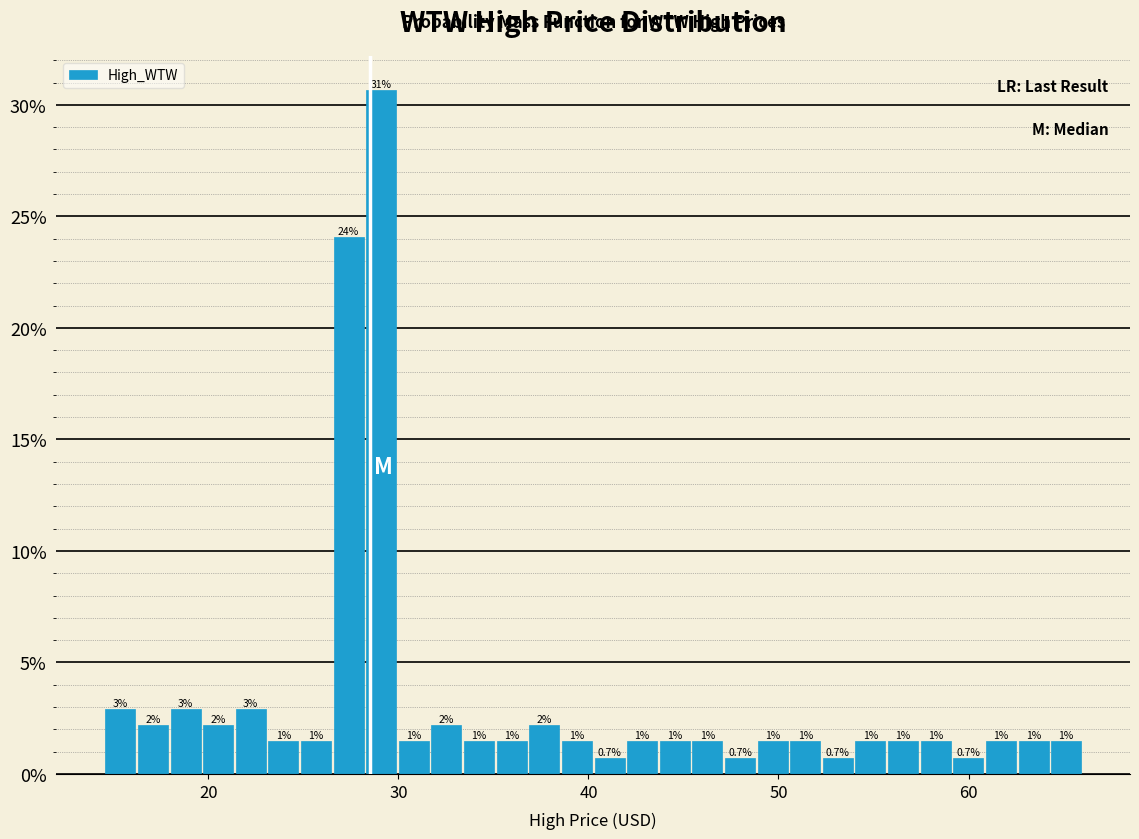

Read against the x-axis, roughly where is the centre of the tallest bar?

29